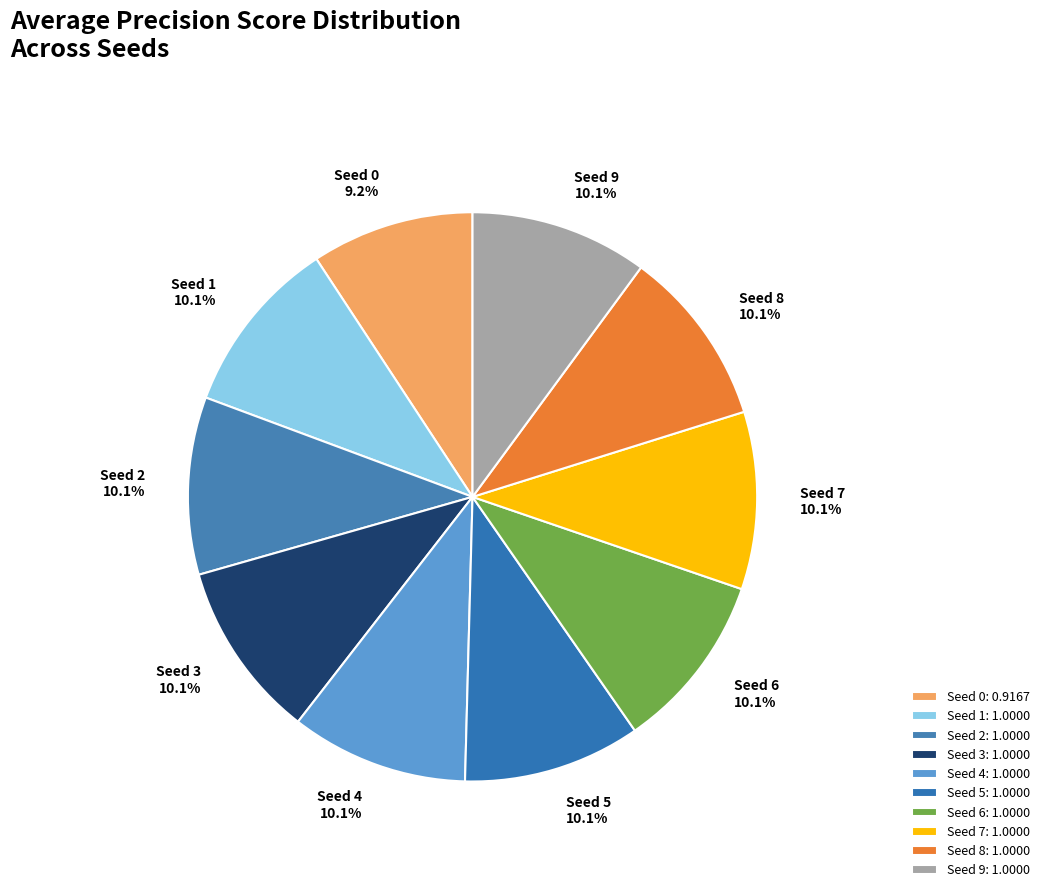

What is the smallest slice in the pie chart?

Seed 0